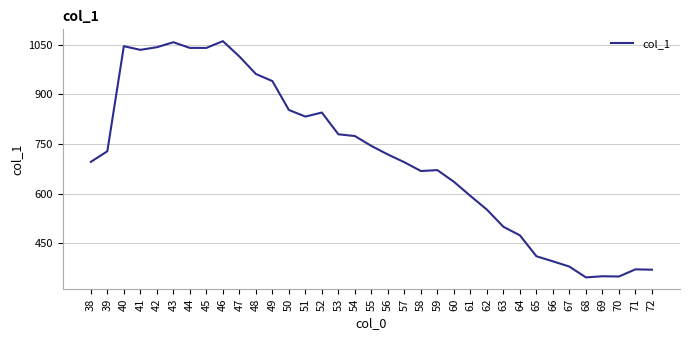

What is the difference between the values at 45 and 59?

368.9